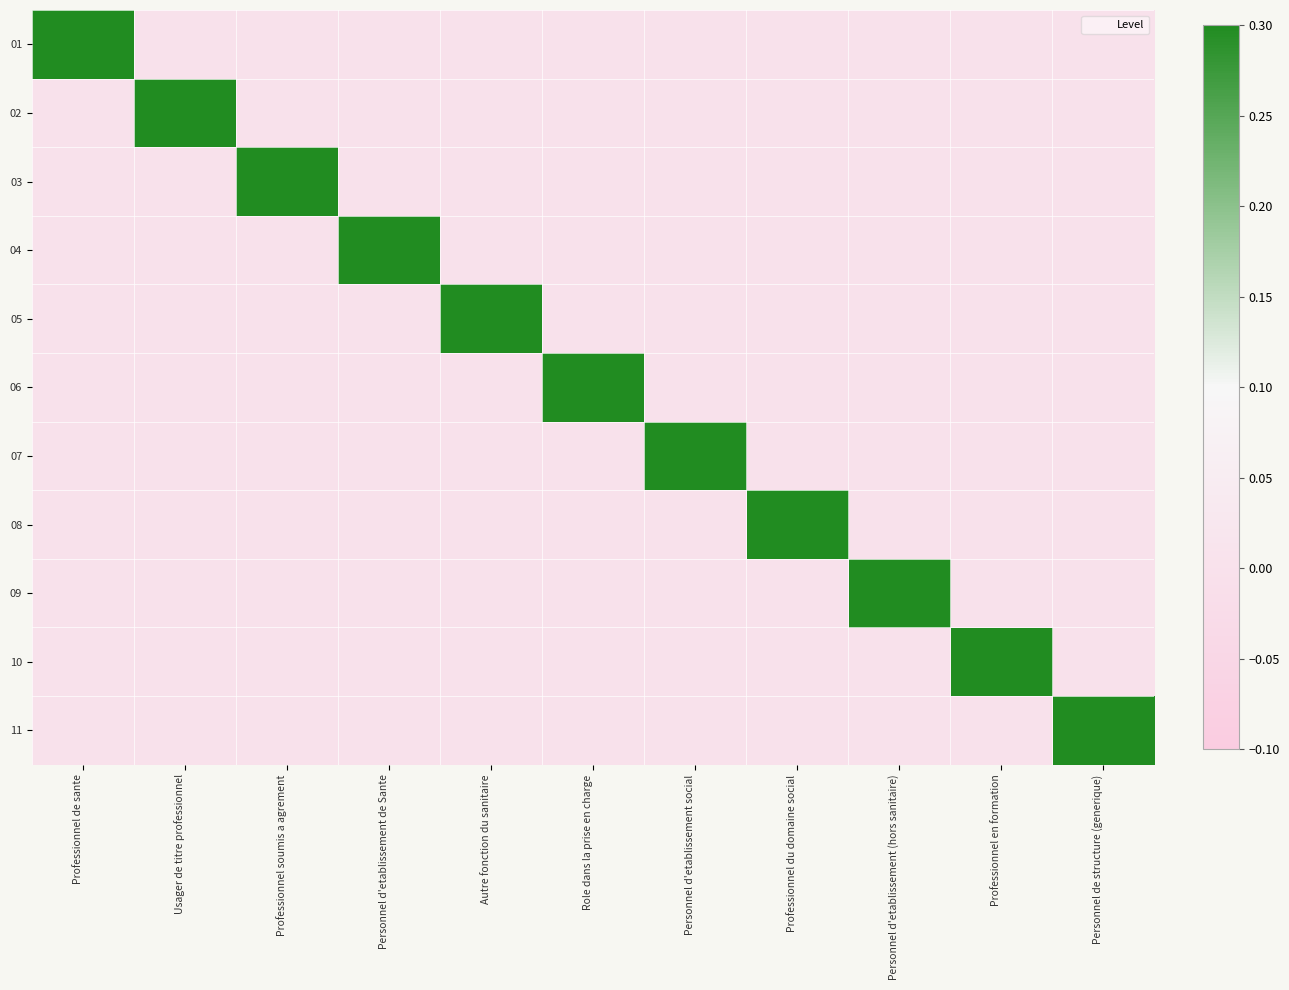

Reading left to right, what are all the values shown in this chart?

01: Professionnel de sante=1	Usager de titre professionnel=0	Professionnel soumis a agrement=0	Personnel d'etablissement de Sante=0	Autre fonction du sanitaire=0	Role dans la prise en charge=0	Personnel d'etablissement social=0	Professionnel du domaine social=0	Personnel d'etablissement (hors sanitaire)=0	Professionnel en formation=0	Personnel de structure (generique)=0
02: Professionnel de sante=0	Usager de titre professionnel=1	Professionnel soumis a agrement=0	Personnel d'etablissement de Sante=0	Autre fonction du sanitaire=0	Role dans la prise en charge=0	Personnel d'etablissement social=0	Professionnel du domaine social=0	Personnel d'etablissement (hors sanitaire)=0	Professionnel en formation=0	Personnel de structure (generique)=0
03: Professionnel de sante=0	Usager de titre professionnel=0	Professionnel soumis a agrement=1	Personnel d'etablissement de Sante=0	Autre fonction du sanitaire=0	Role dans la prise en charge=0	Personnel d'etablissement social=0	Professionnel du domaine social=0	Personnel d'etablissement (hors sanitaire)=0	Professionnel en formation=0	Personnel de structure (generique)=0
04: Professionnel de sante=0	Usager de titre professionnel=0	Professionnel soumis a agrement=0	Personnel d'etablissement de Sante=1	Autre fonction du sanitaire=0	Role dans la prise en charge=0	Personnel d'etablissement social=0	Professionnel du domaine social=0	Personnel d'etablissement (hors sanitaire)=0	Professionnel en formation=0	Personnel de structure (generique)=0
05: Professionnel de sante=0	Usager de titre professionnel=0	Professionnel soumis a agrement=0	Personnel d'etablissement de Sante=0	Autre fonction du sanitaire=1	Role dans la prise en charge=0	Personnel d'etablissement social=0	Professionnel du domaine social=0	Personnel d'etablissement (hors sanitaire)=0	Professionnel en formation=0	Personnel de structure (generique)=0
06: Professionnel de sante=0	Usager de titre professionnel=0	Professionnel soumis a agrement=0	Personnel d'etablissement de Sante=0	Autre fonction du sanitaire=0	Role dans la prise en charge=1	Personnel d'etablissement social=0	Professionnel du domaine social=0	Personnel d'etablissement (hors sanitaire)=0	Professionnel en formation=0	Personnel de structure (generique)=0
07: Professionnel de sante=0	Usager de titre professionnel=0	Professionnel soumis a agrement=0	Personnel d'etablissement de Sante=0	Autre fonction du sanitaire=0	Role dans la prise en charge=0	Personnel d'etablissement social=1	Professionnel du domaine social=0	Personnel d'etablissement (hors sanitaire)=0	Professionnel en formation=0	Personnel de structure (generique)=0
08: Professionnel de sante=0	Usager de titre professionnel=0	Professionnel soumis a agrement=0	Personnel d'etablissement de Sante=0	Autre fonction du sanitaire=0	Role dans la prise en charge=0	Personnel d'etablissement social=0	Professionnel du domaine social=1	Personnel d'etablissement (hors sanitaire)=0	Professionnel en formation=0	Personnel de structure (generique)=0
09: Professionnel de sante=0	Usager de titre professionnel=0	Professionnel soumis a agrement=0	Personnel d'etablissement de Sante=0	Autre fonction du sanitaire=0	Role dans la prise en charge=0	Personnel d'etablissement social=0	Professionnel du domaine social=0	Personnel d'etablissement (hors sanitaire)=1	Professionnel en formation=0	Personnel de structure (generique)=0
10: Professionnel de sante=0	Usager de titre professionnel=0	Professionnel soumis a agrement=0	Personnel d'etablissement de Sante=0	Autre fonction du sanitaire=0	Role dans la prise en charge=0	Personnel d'etablissement social=0	Professionnel du domaine social=0	Personnel d'etablissement (hors sanitaire)=0	Professionnel en formation=1	Personnel de structure (generique)=0
11: Professionnel de sante=0	Usager de titre professionnel=0	Professionnel soumis a agrement=0	Personnel d'etablissement de Sante=0	Autre fonction du sanitaire=0	Role dans la prise en charge=0	Personnel d'etablissement social=0	Professionnel du domaine social=0	Personnel d'etablissement (hors sanitaire)=0	Professionnel en formation=0	Personnel de structure (generique)=1